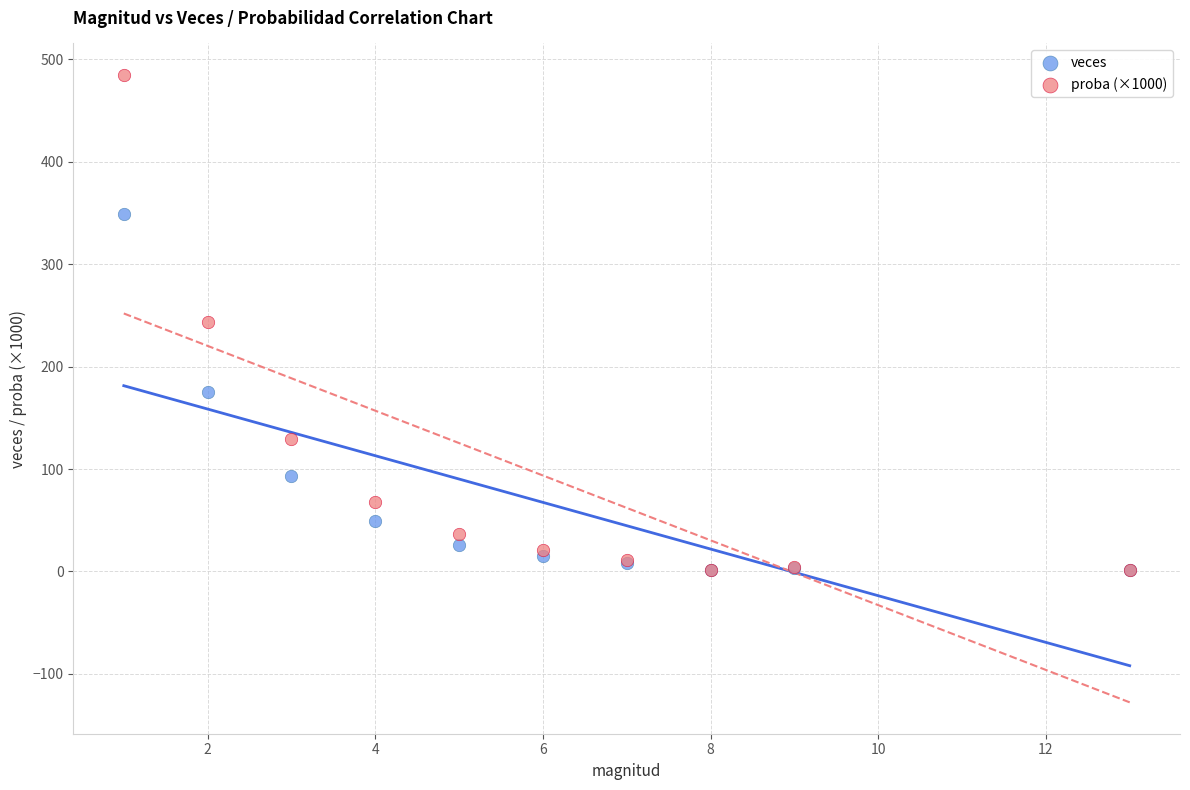

What are all the series names shown in the legend?

veces, proba (×1000)